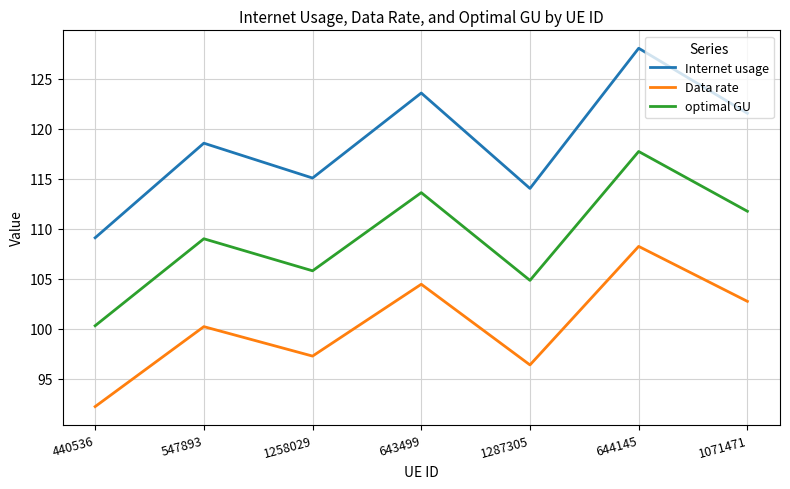

How many lines are shown in the chart?

3